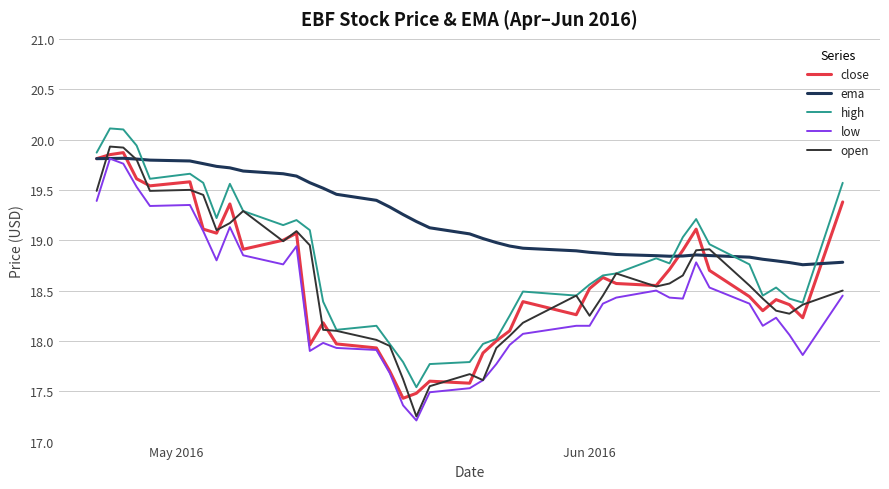

What is the highest value of the low series?

19.8